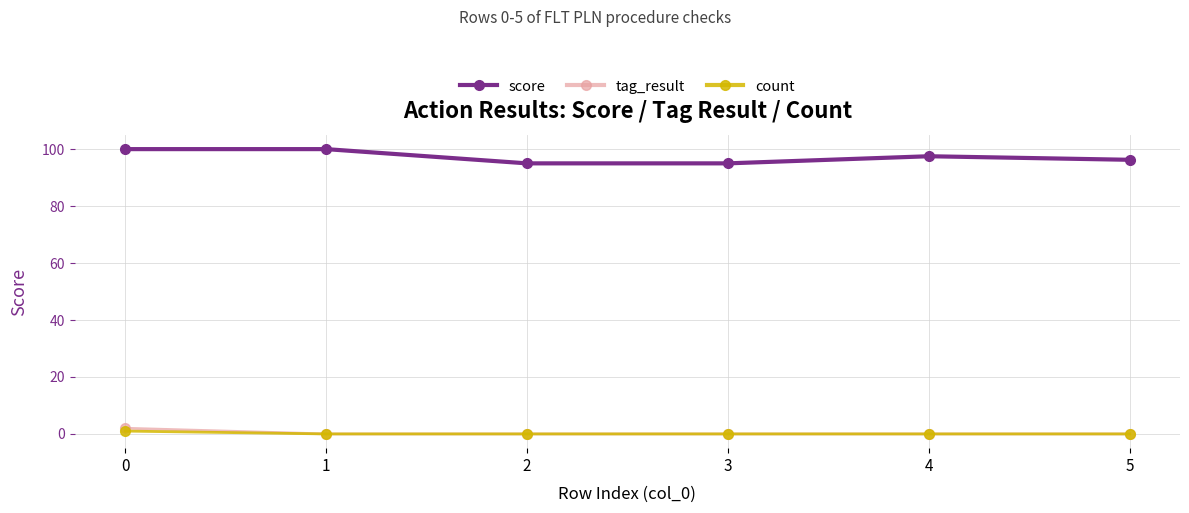

Rank the series by their maximum value, from lowest to highest.

count, tag_result, score